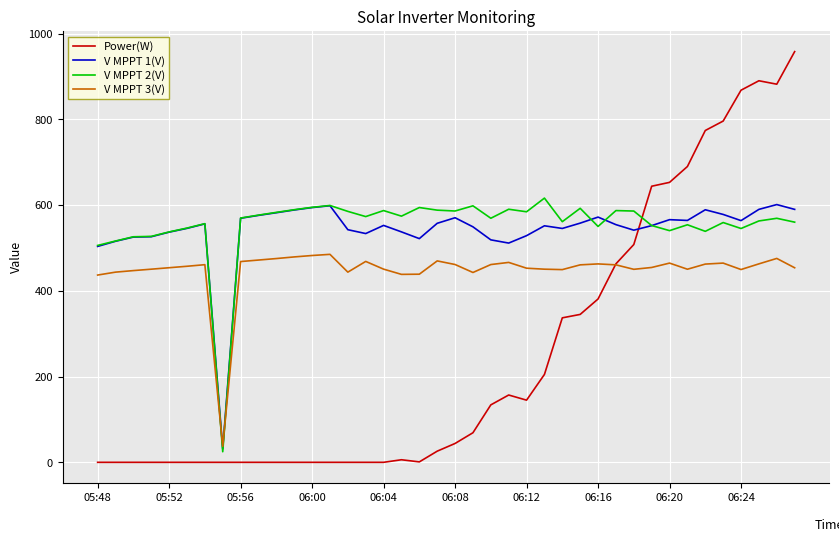

After their last crossing, which series has the higher values: Power(W) or V MPPT 1(V)?

Power(W)